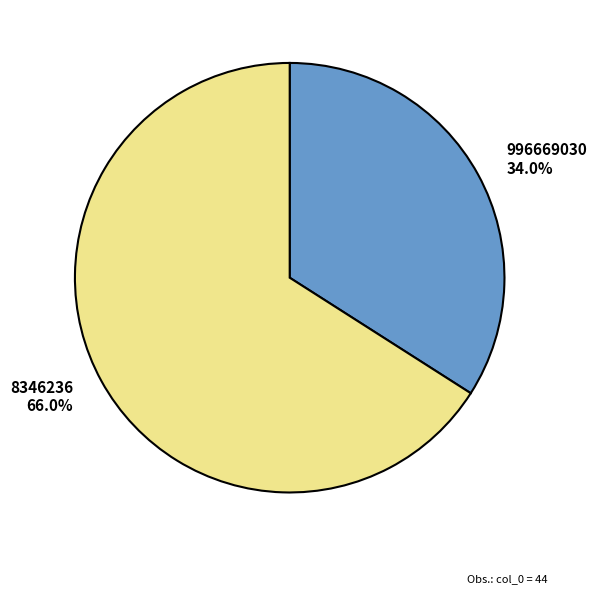

Which slice is the largest?

8346236